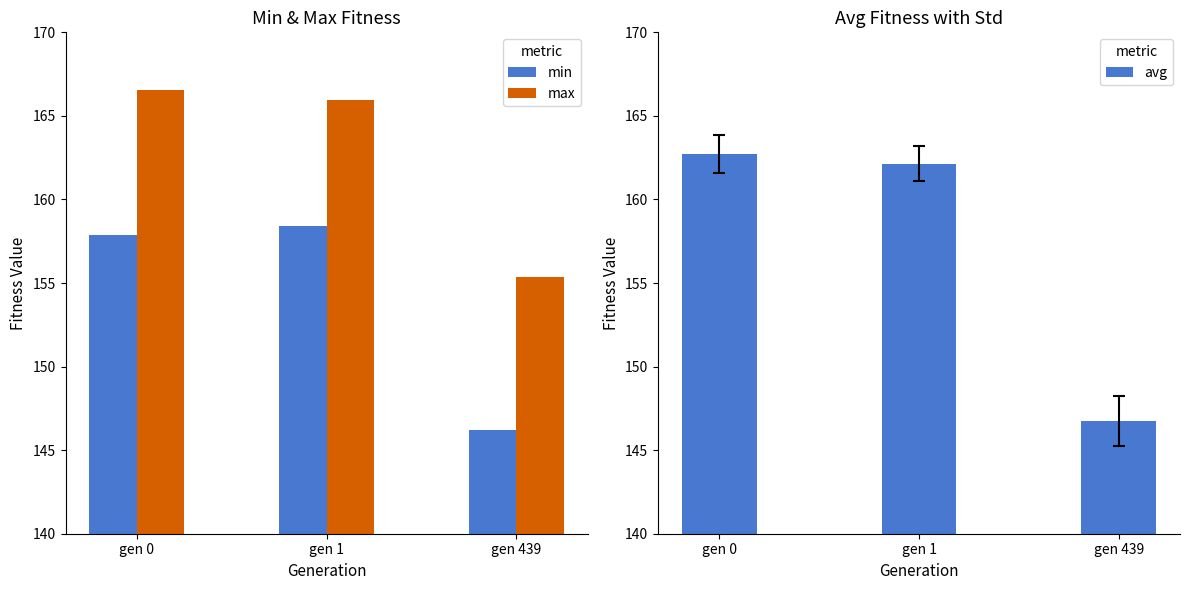

Is it true that max equals 166.0 at gen 1?

True